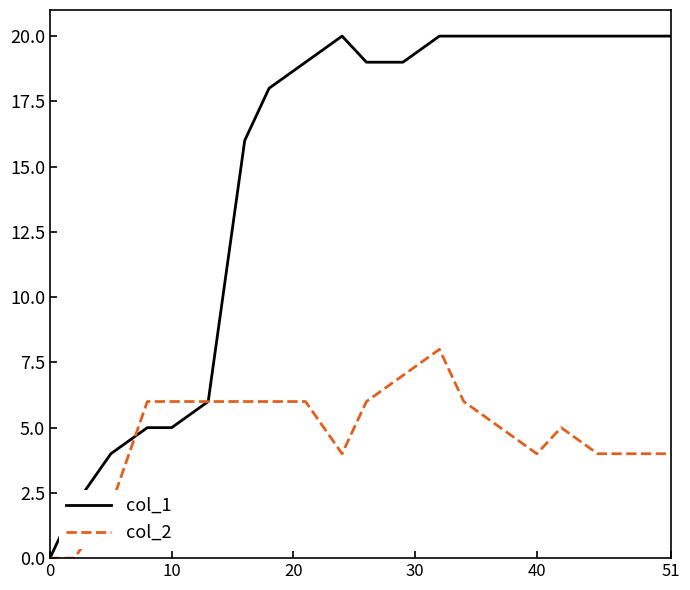

Which series has the largest total across all categories?

col_1